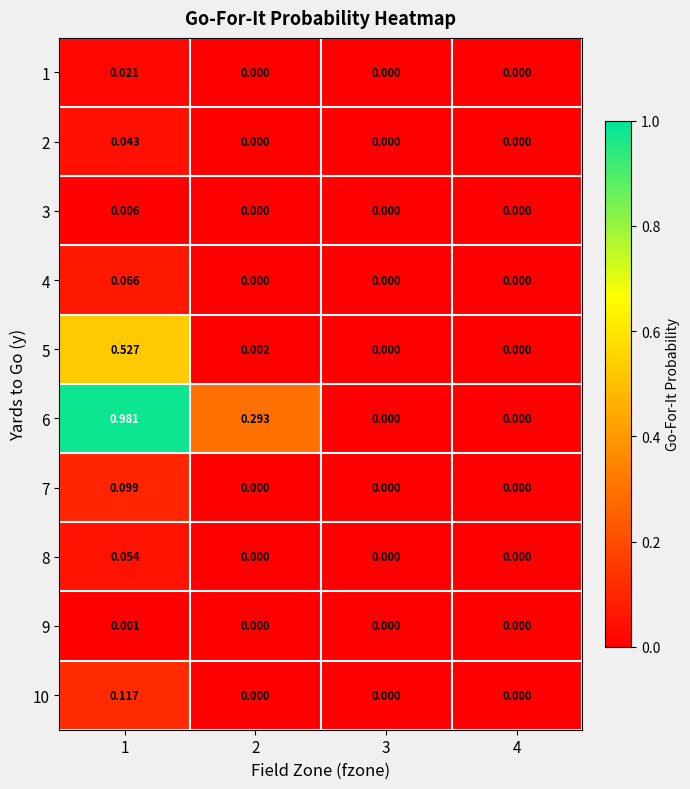

Count the number of data series in this chart.

10